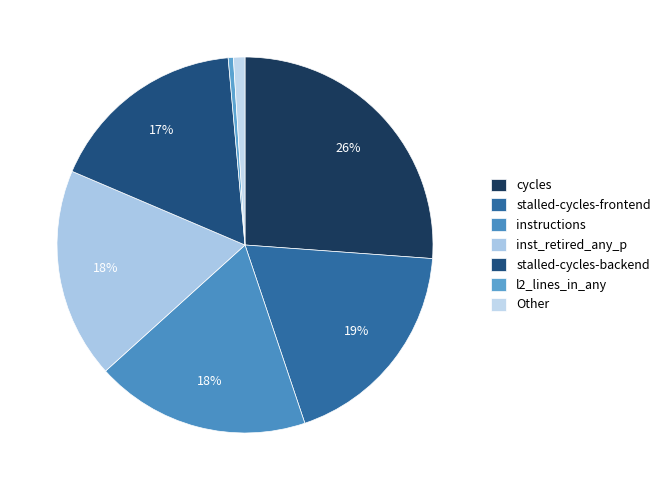

How many segments does this pie chart have?

7